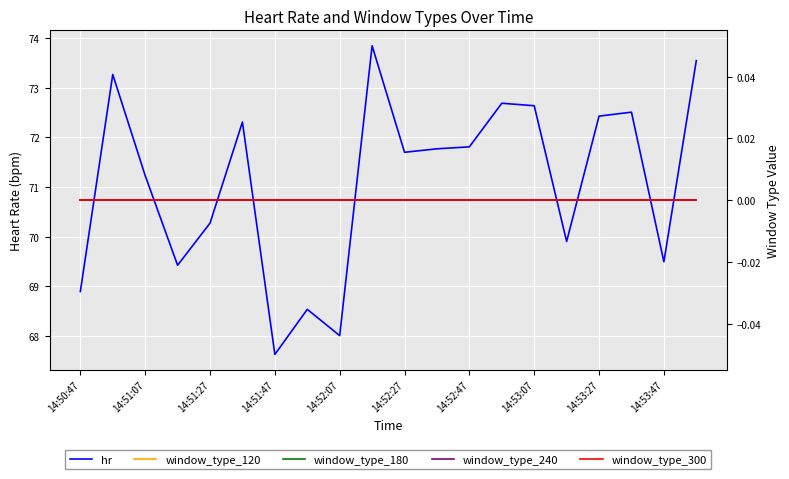

True or false: window_type_120 has more than 2 points higher than both neighbors.

False